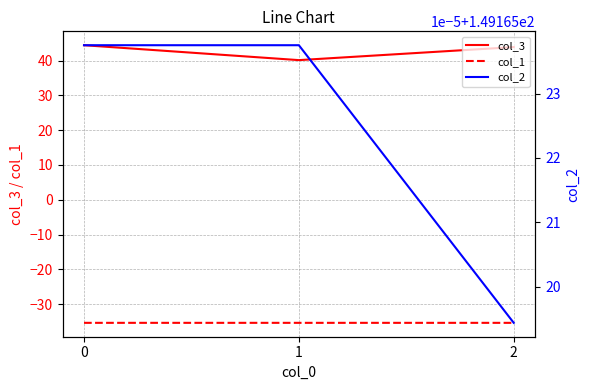

What is the difference between the highest and lowest values at 1?

184.5